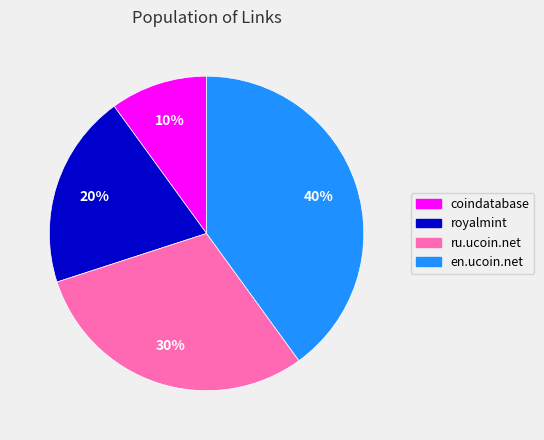

The en.ucoin.net slice represents 40% of the pie. True or false?

True